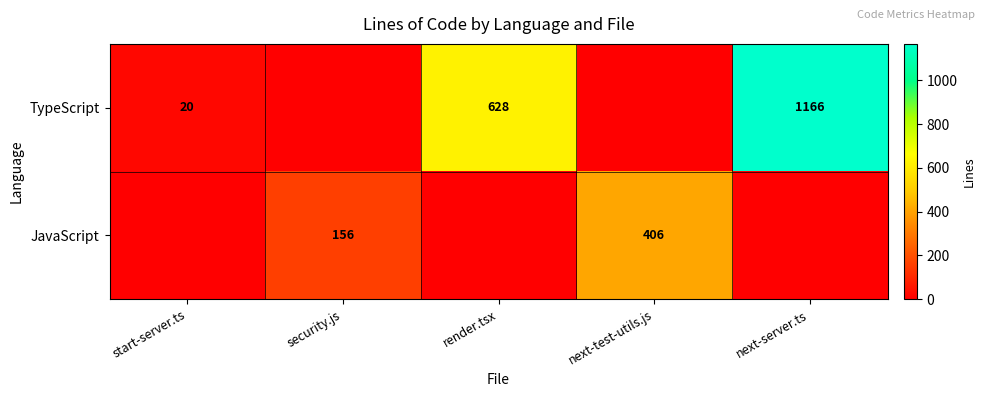

At which category does the chart reach its peak across all series?

next-server.ts